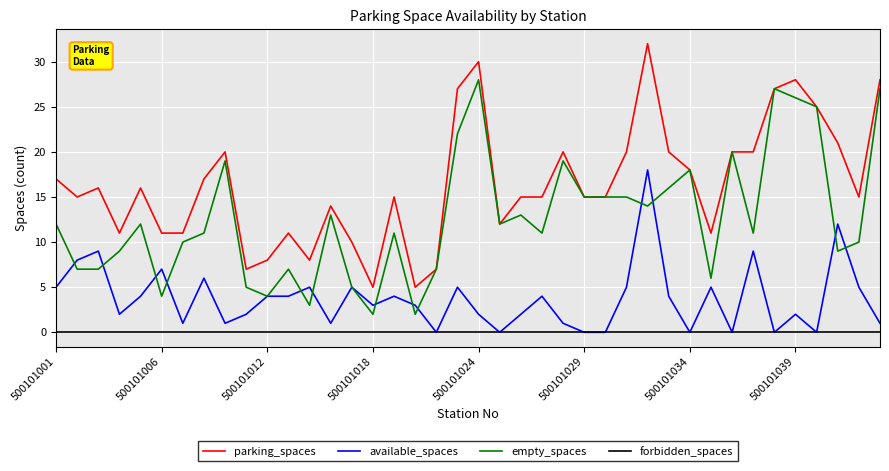

What is the difference between the second highest and second lowest values in the parking_spaces series?

25